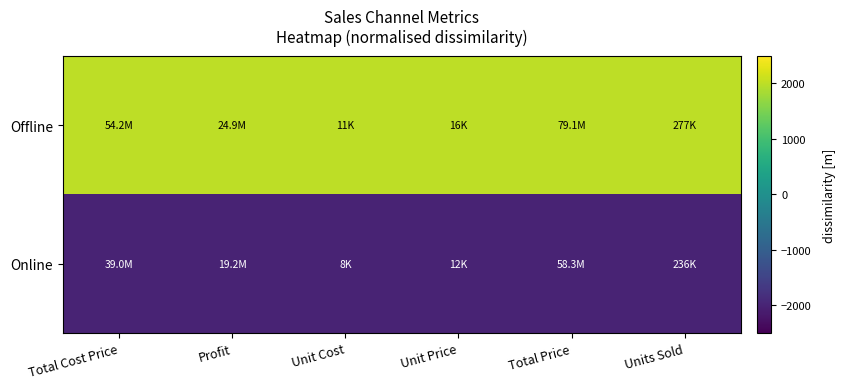

Reading right to left, what are all the values shown in this chart?

Offline: Units Sold=2000	Total Price=2000	Unit Price=2000	Unit Cost=2000	Profit=2000	Total Cost Price=2000
Online: Units Sold=-2000	Total Price=-2000	Unit Price=-2000	Unit Cost=-2000	Profit=-2000	Total Cost Price=-2000